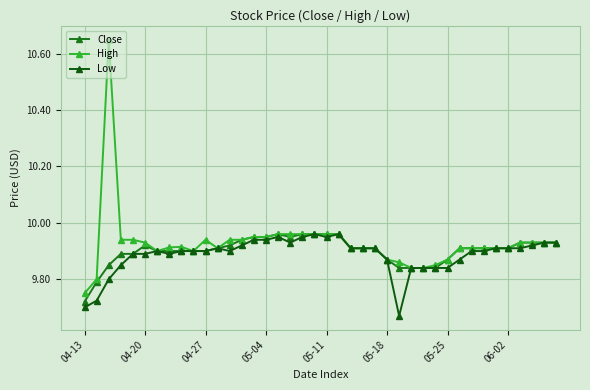

Is this an area chart (filled region under the line)?

No